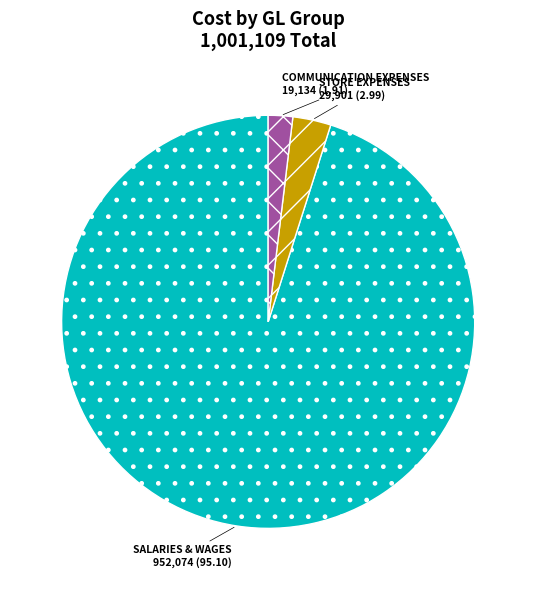

How many segments does this pie chart have?

3